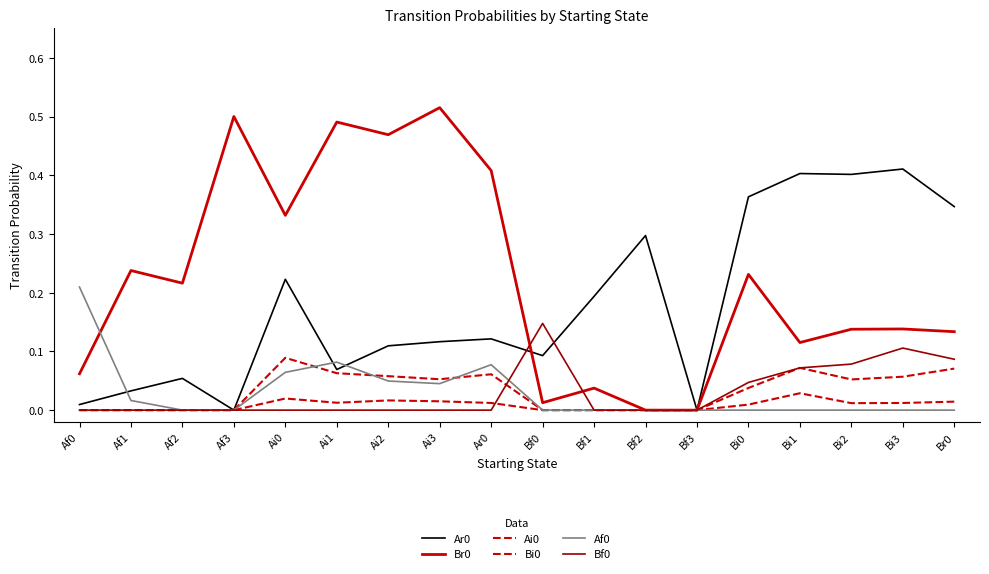

The value of Bi0 at Ai2 is 0.0. True or false?

False